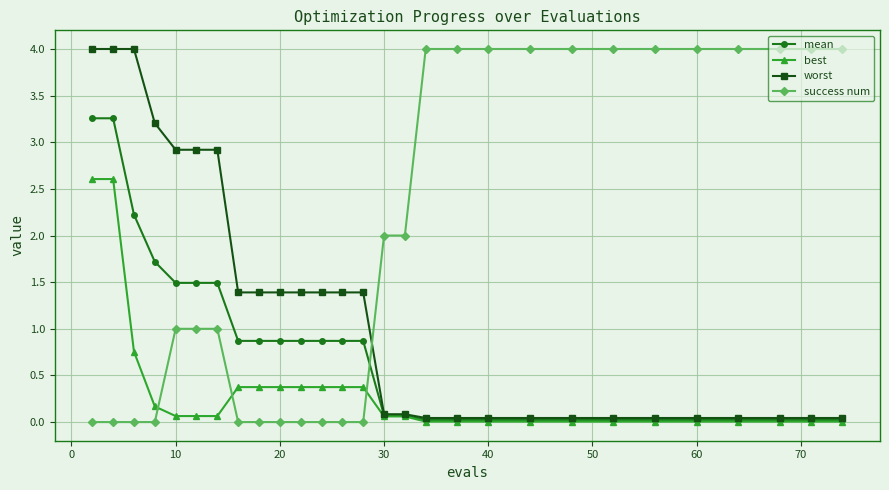

Does the chart have visible grid lines?

Yes